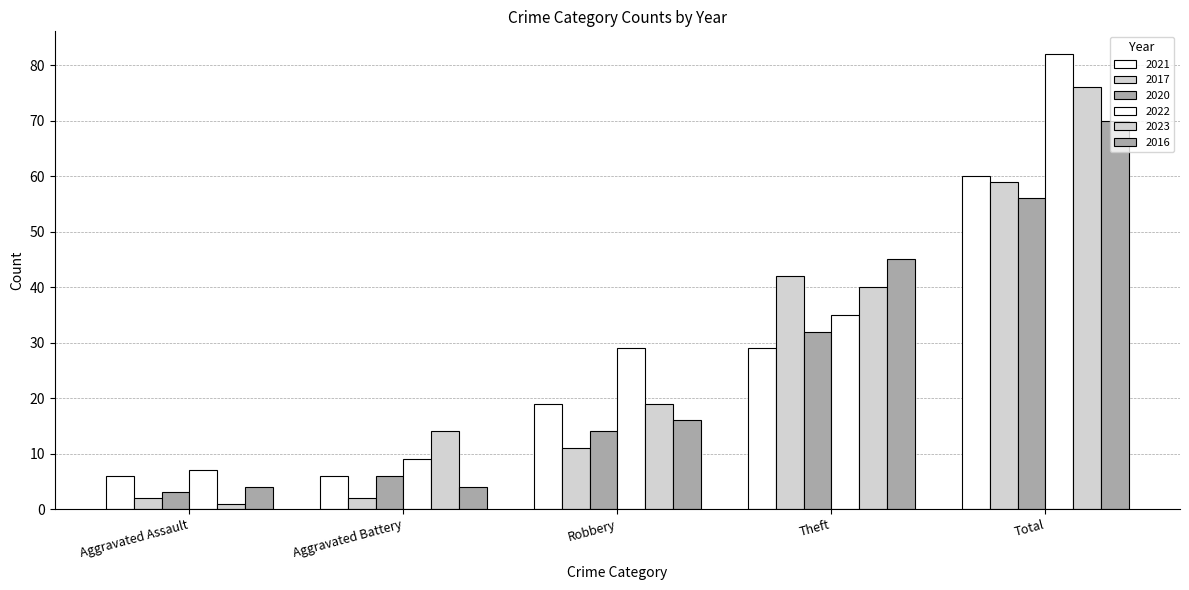

What is the total value across all series at Robbery?

108